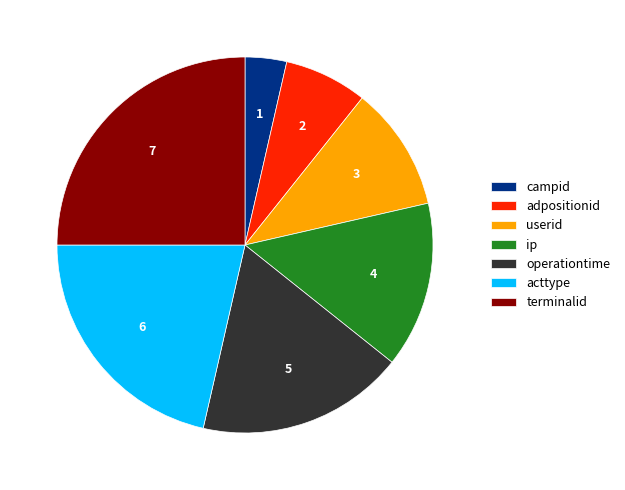

True or false: campid accounts for 10% of the total.

False